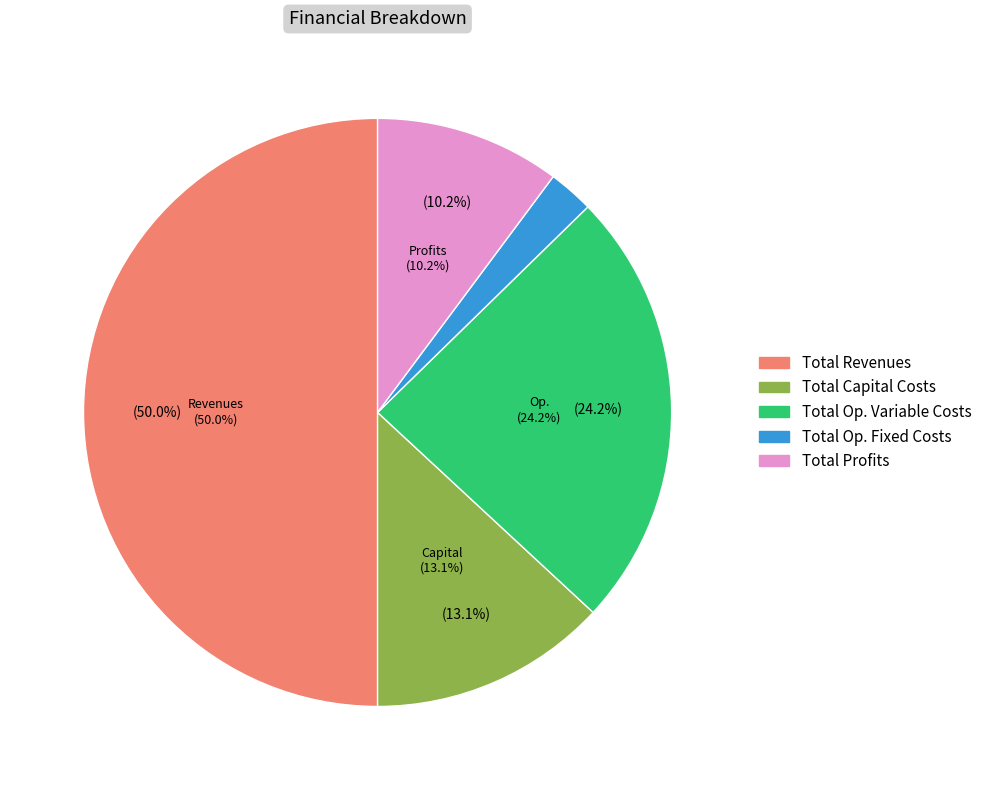

Is the sum of Total Operation Variable Costs and Total Revenues greater than half?

Yes